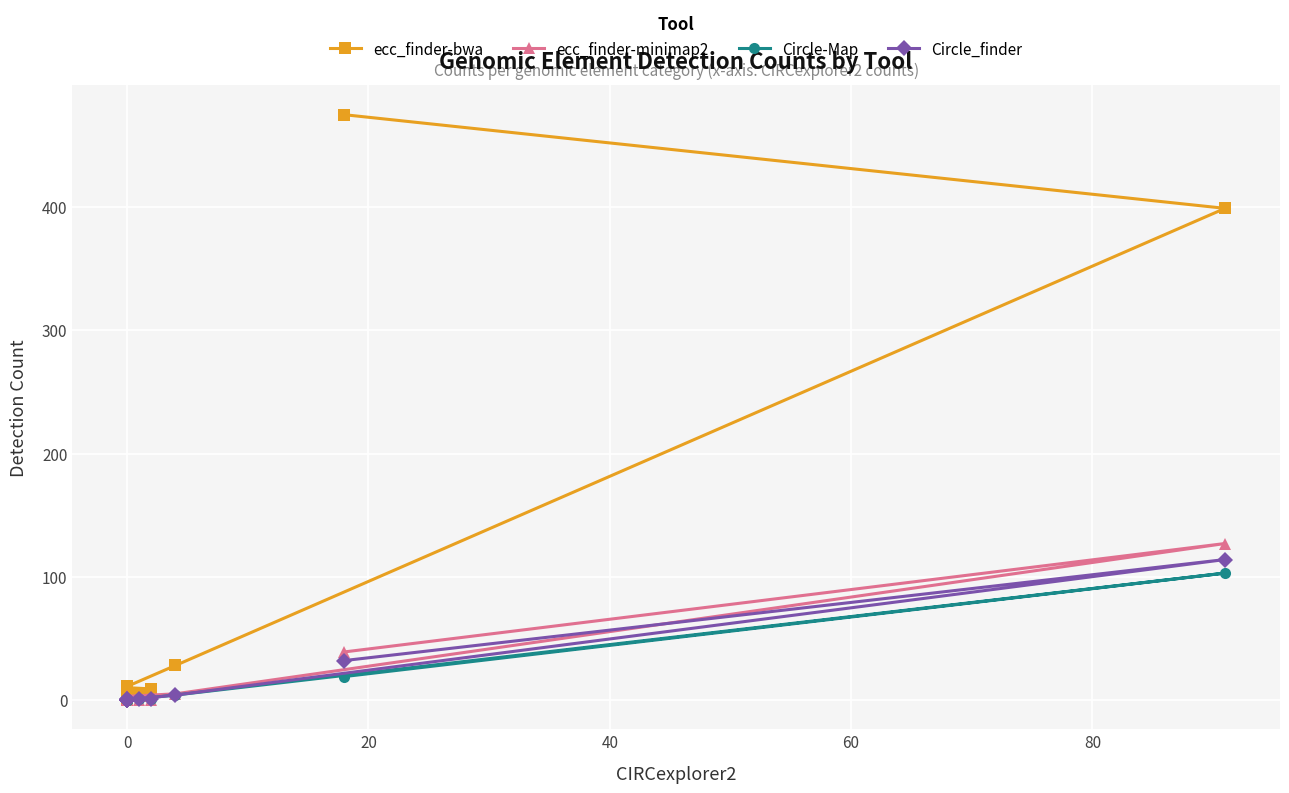

How many interior local peaks does the ecc_finder-minimap2 series have?

2